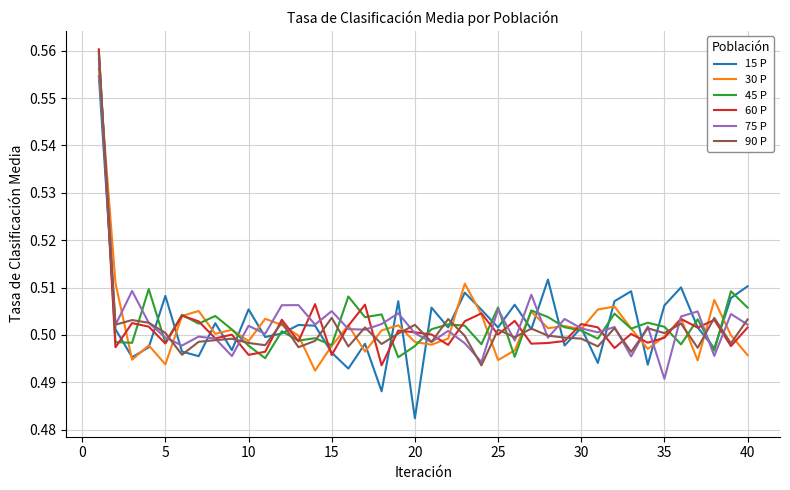

In 90 P, how many points are higher than both neighbors (excluding endpoints)?

13